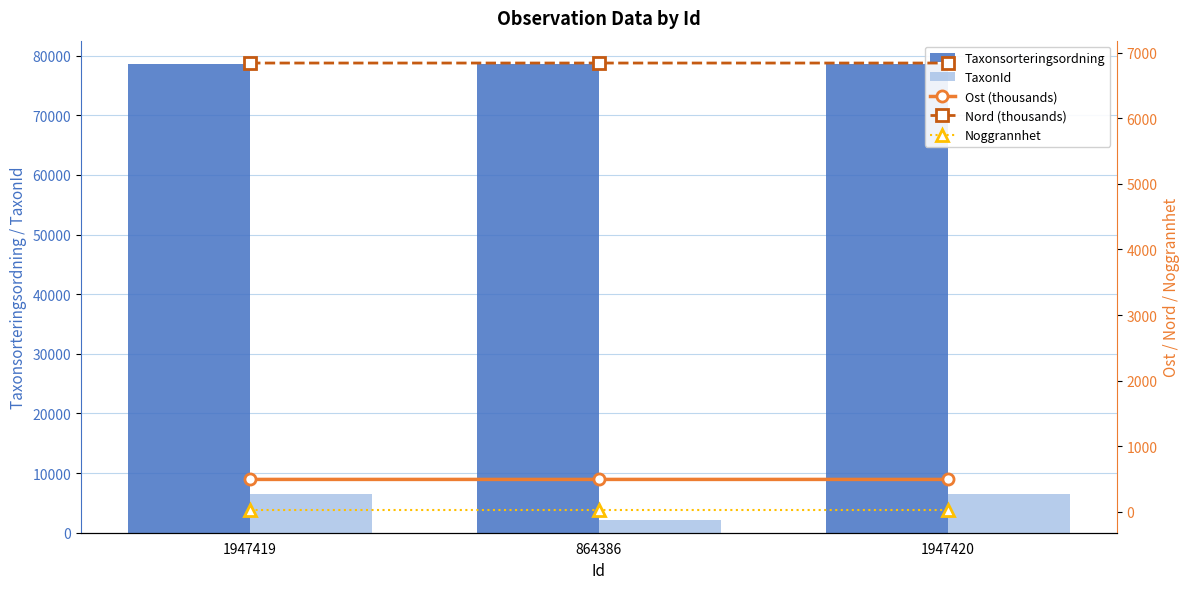

Which series has the largest total across all categories?

Taxonsorteringsordning